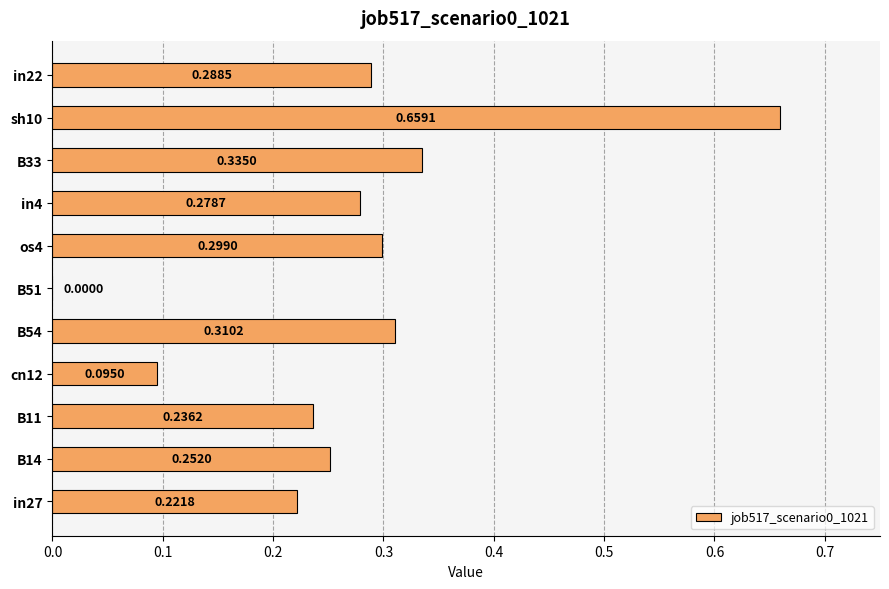

Which has a higher value, B51 or os4?

os4